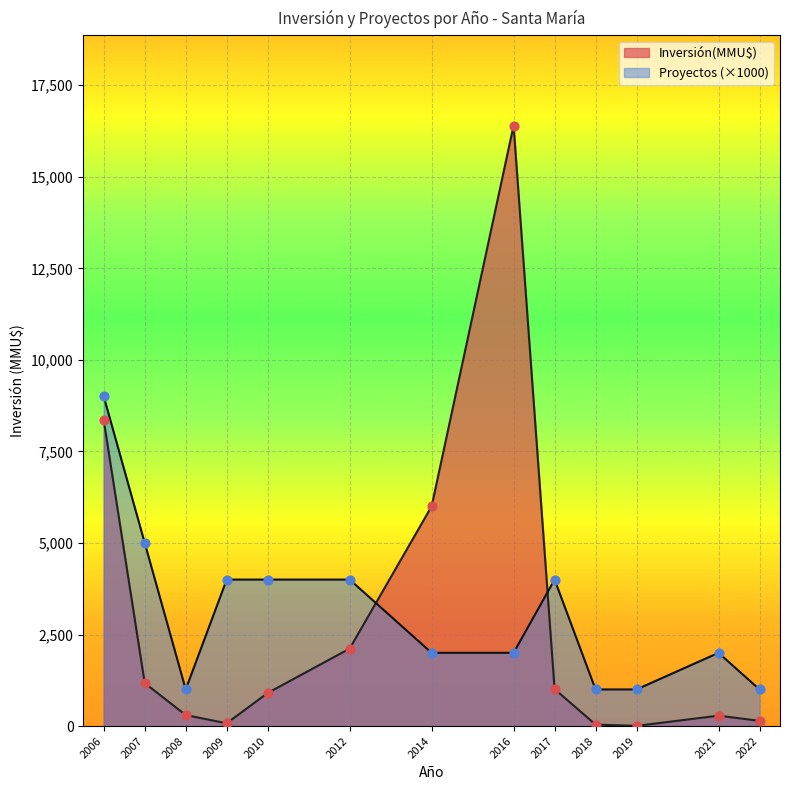

Which series reaches the maximum Y coordinate?

Inversión(MMU$)